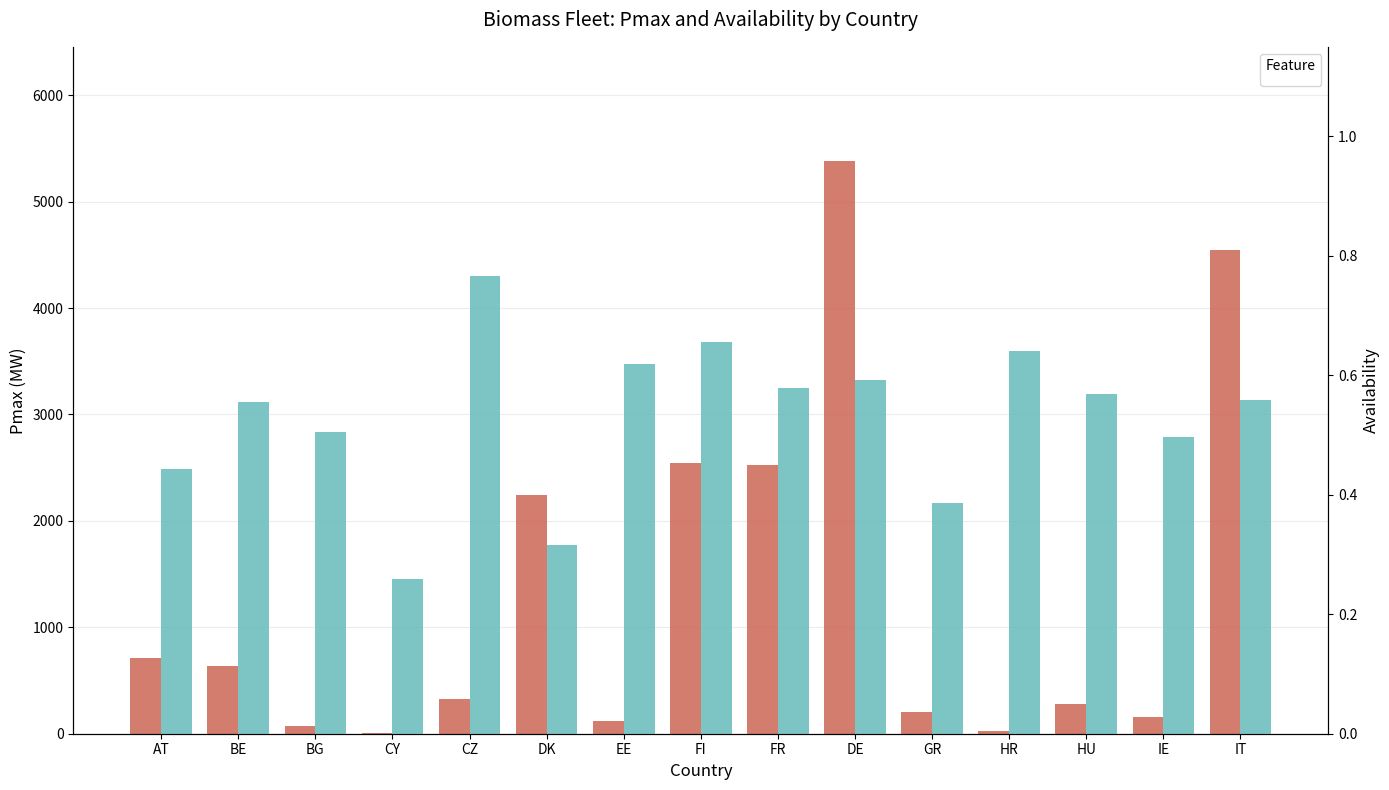

How many groups of bars are there?

15